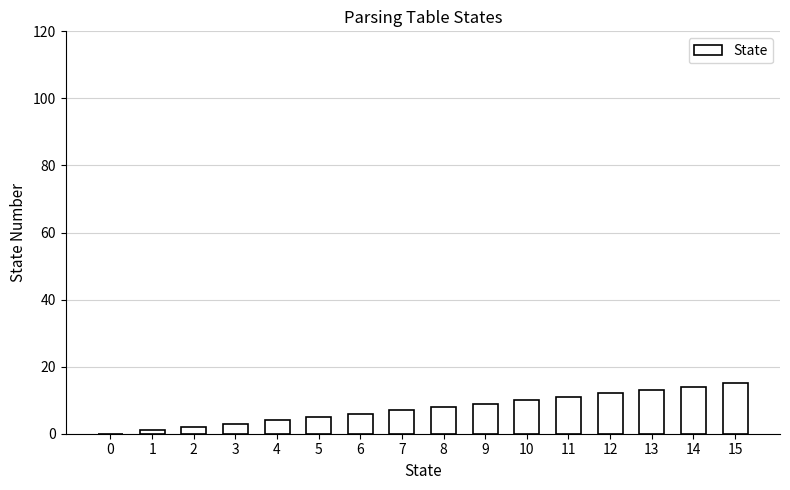

True or false: the data shows 13 at 13.

True